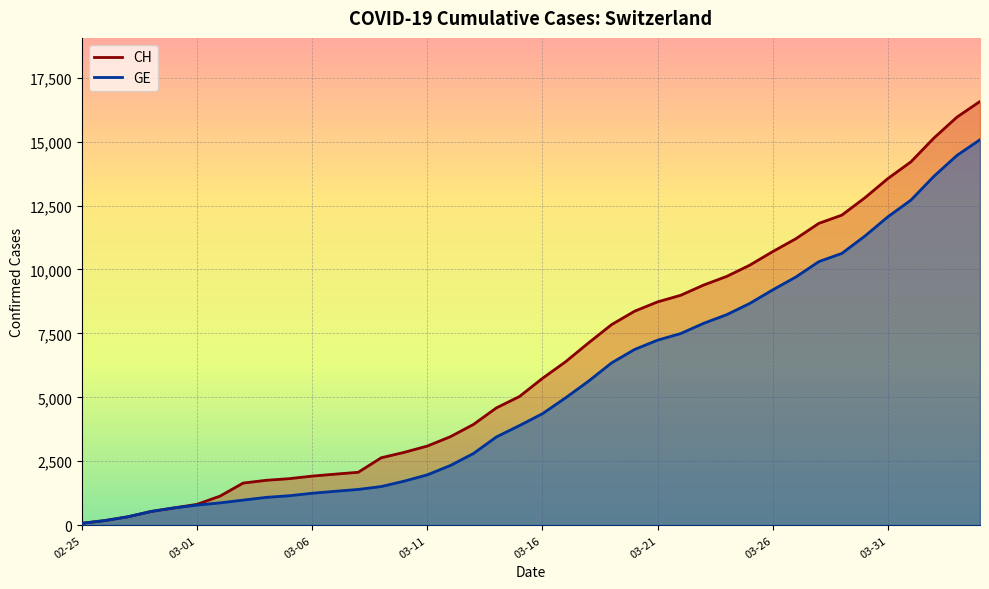

Which series has the largest total across all categories?

CH